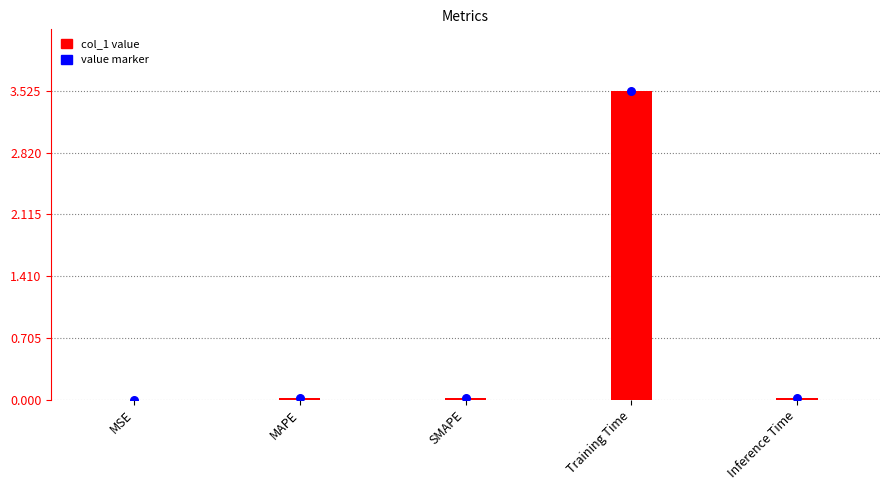

At which category is the sum across all series the highest?

Training Time